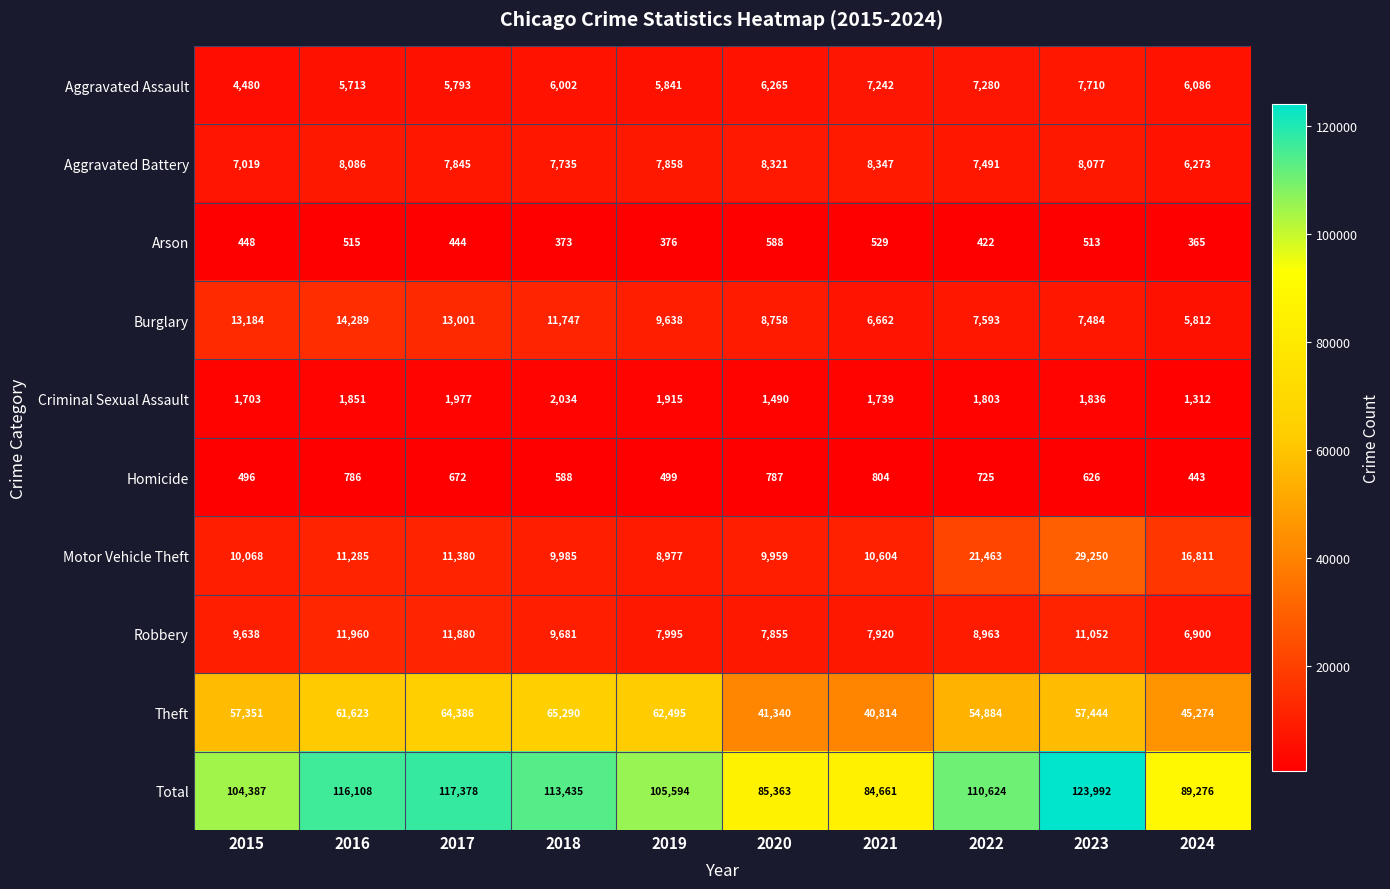

Where does the Homicide series first go above 672?

2016